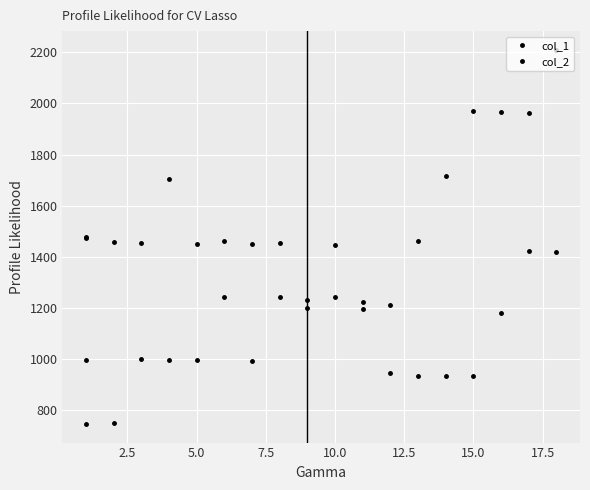

Rank the series by their maximum value, from highest to lowest.

col_2, col_1